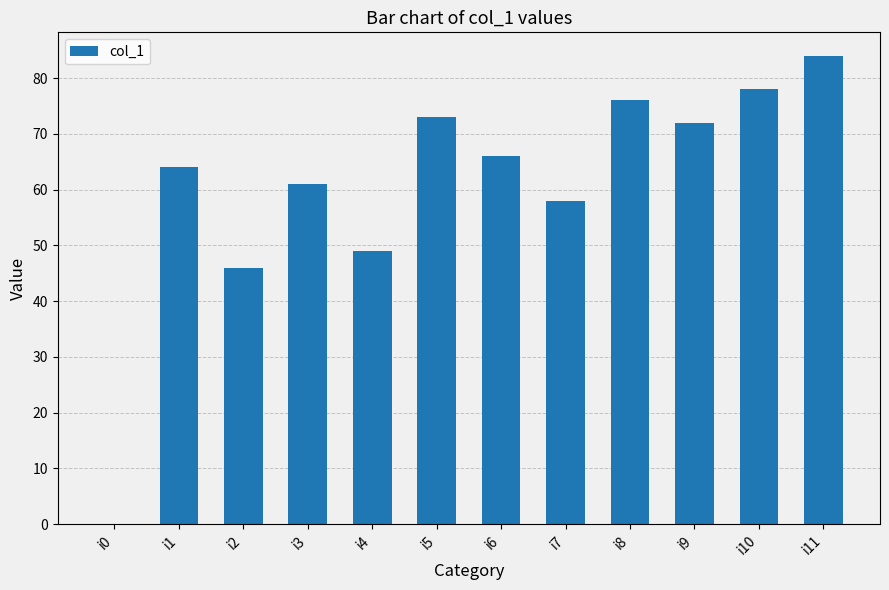

At which label is the value closest to 42?

i2